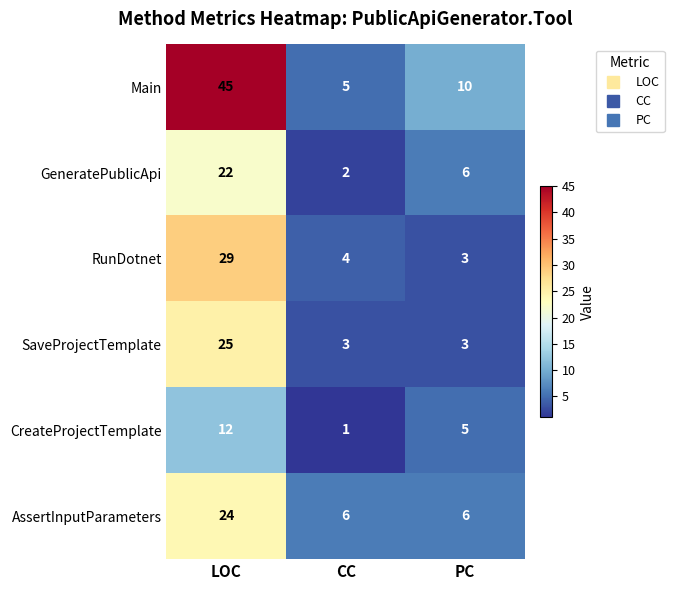

The value of GeneratePublicApi at PC is 9. True or false?

False